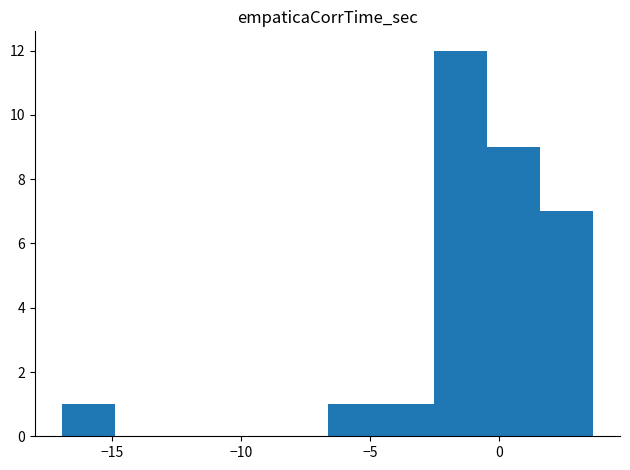

What is the height of the bar covering -0.5 to 1.5 on the x-axis? Neither the bar edges nor the heights are printed on the chart, so give them approximately, as read against the axes.

9